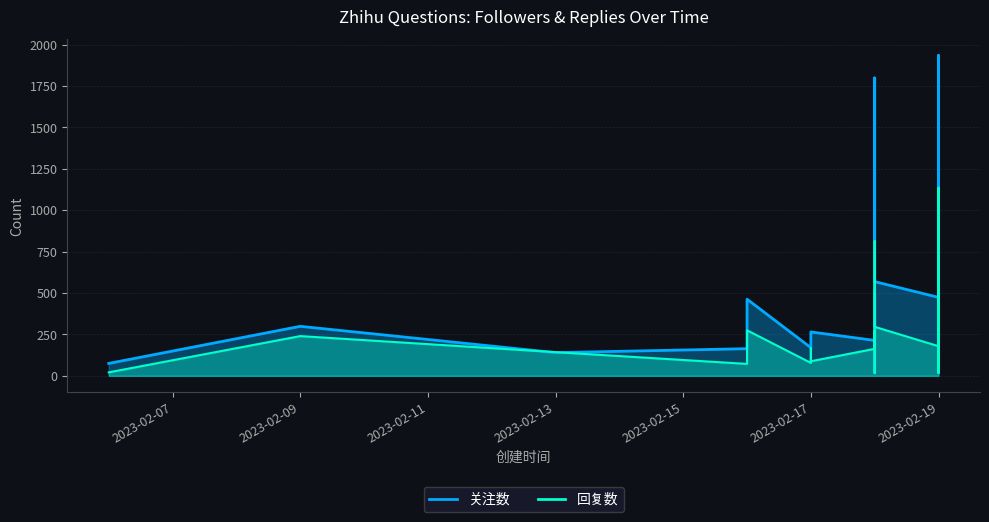

Where is 关注数 nearest to the value 978?

2023-02-18